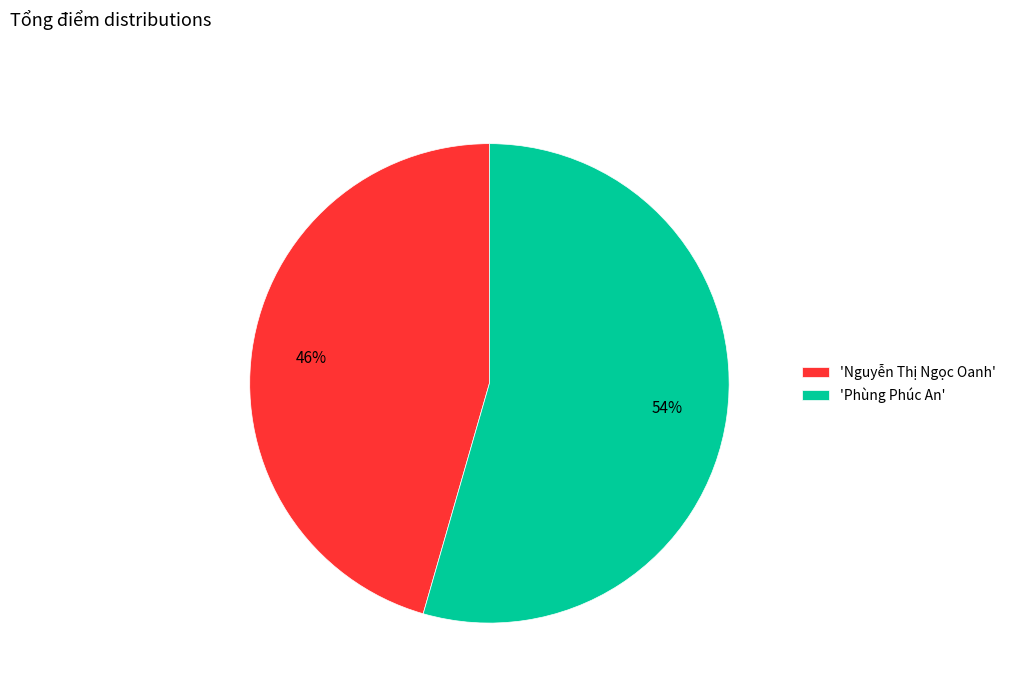

Is it true that 'Nguyễn Thị Ngọc Oanh' is 51% of the pie?

False